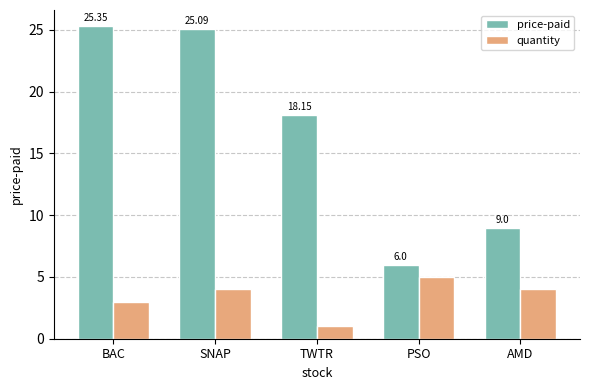

What is the label of the 2nd bar from the left?

SNAP